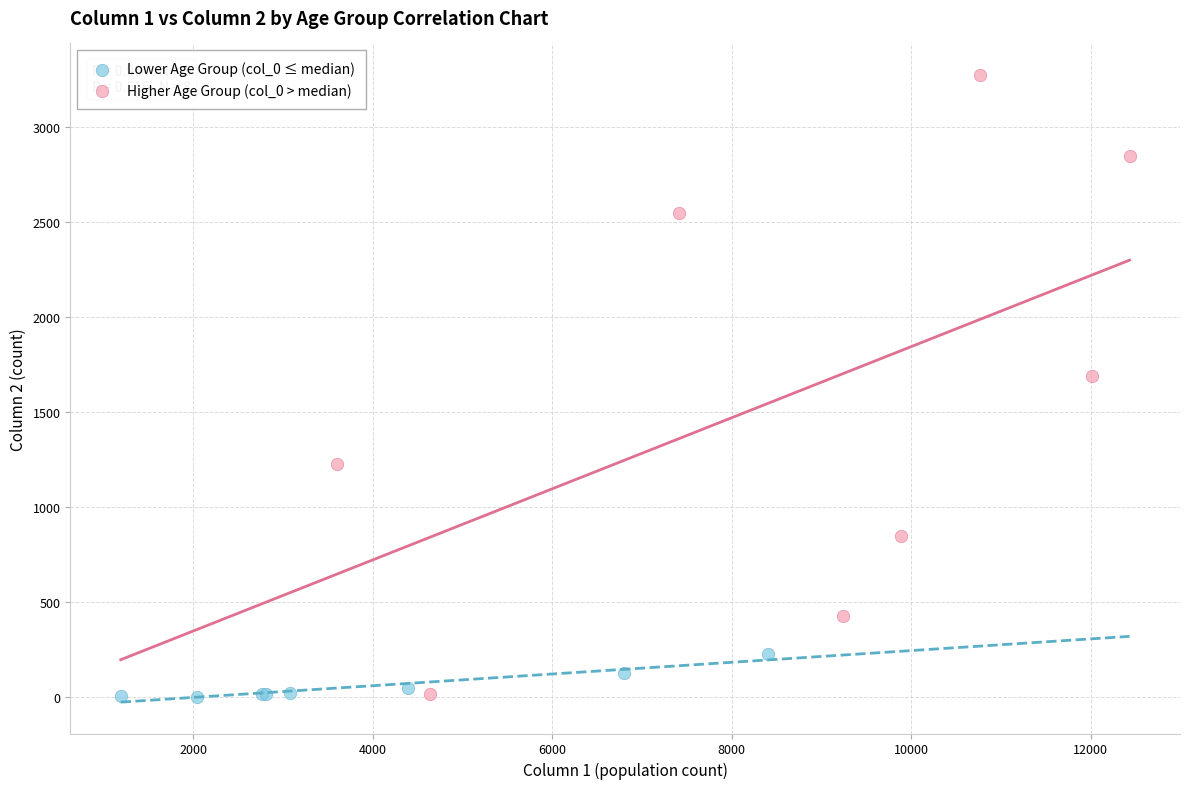

Which series reaches the maximum Y coordinate?

Higher Age Group (col_0 > median)